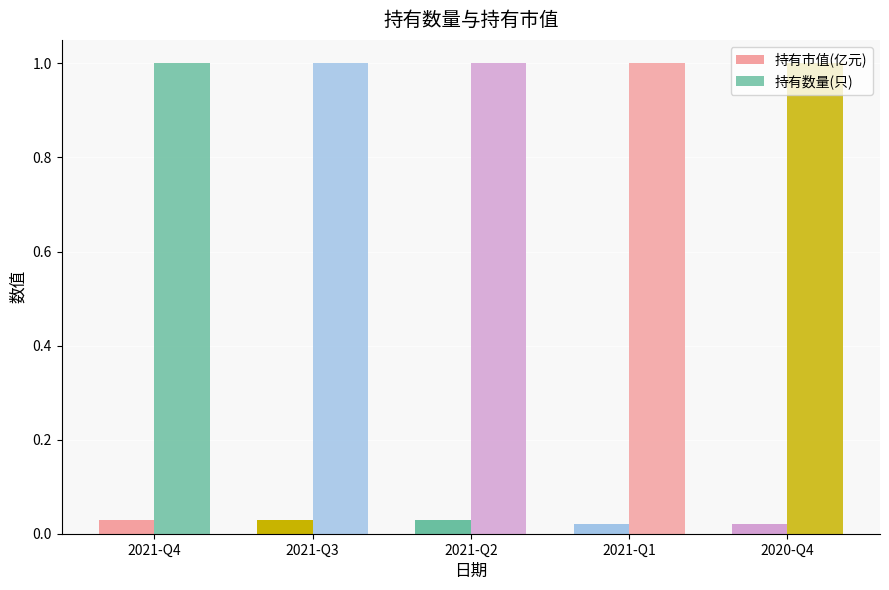

How many data points does each series have?

5